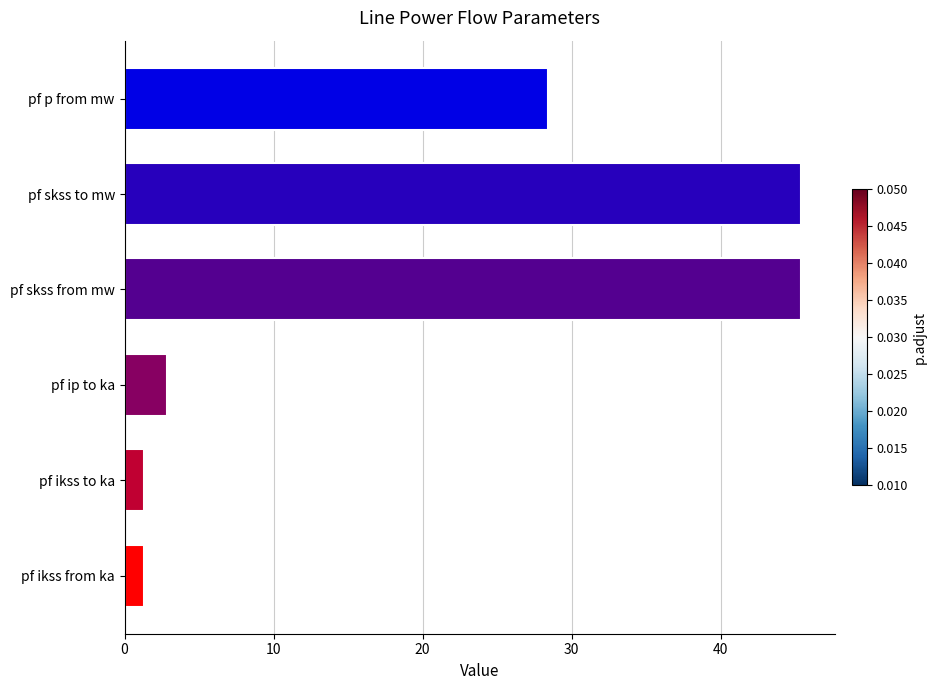

The chart shows a value of 2.8 at pf ip to ka. True or false?

True